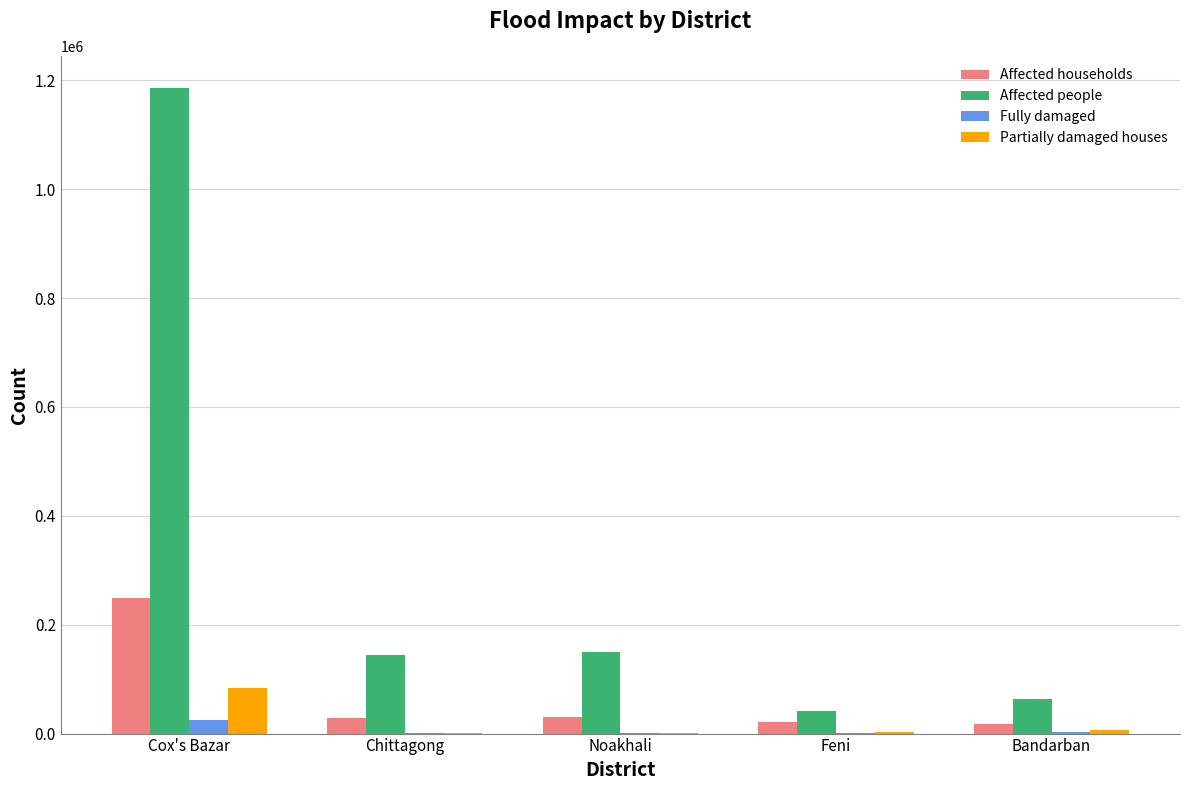

What is the sum of all Fully damaged values?

32544